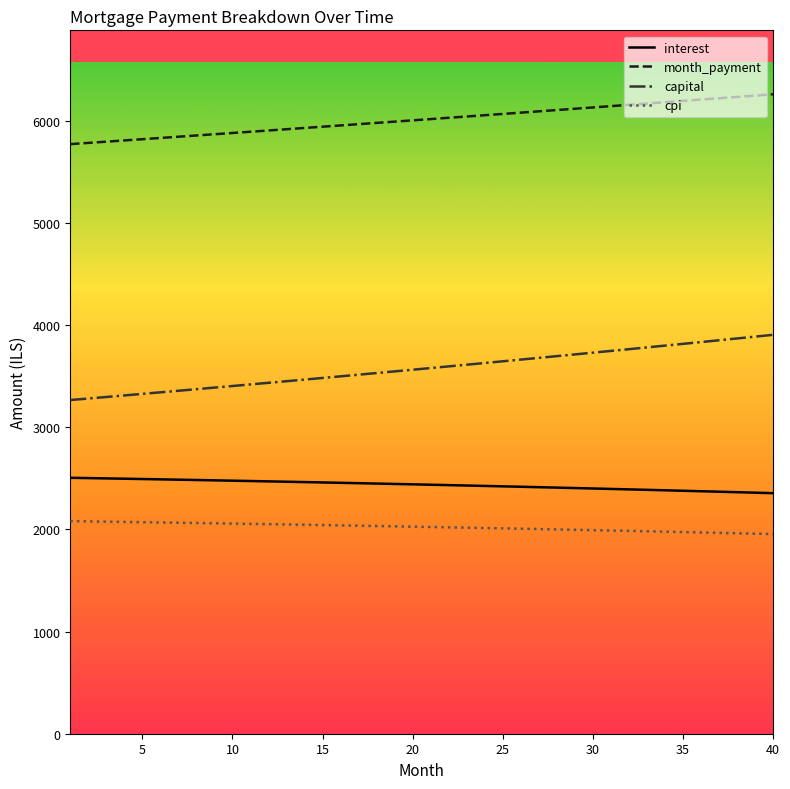

What is the sum of all capital values?

143047.3